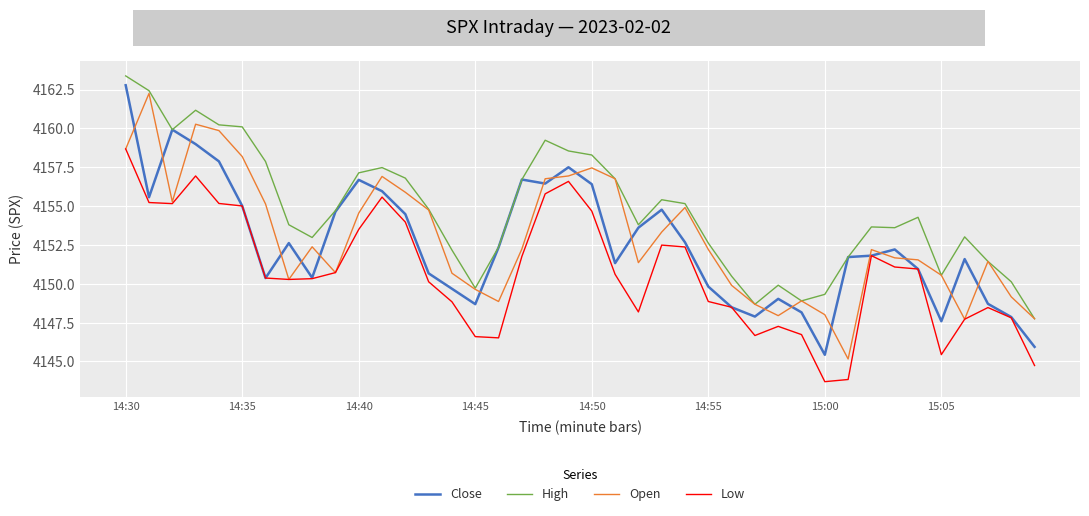

Which series has the largest total across all categories?

High